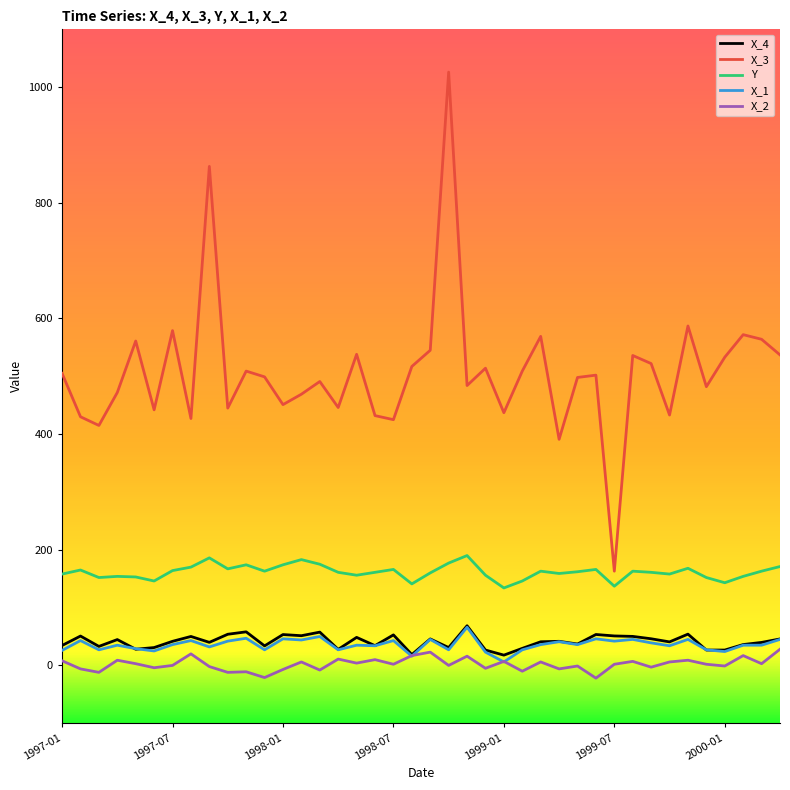

Which series has the largest total across all categories?

X_3